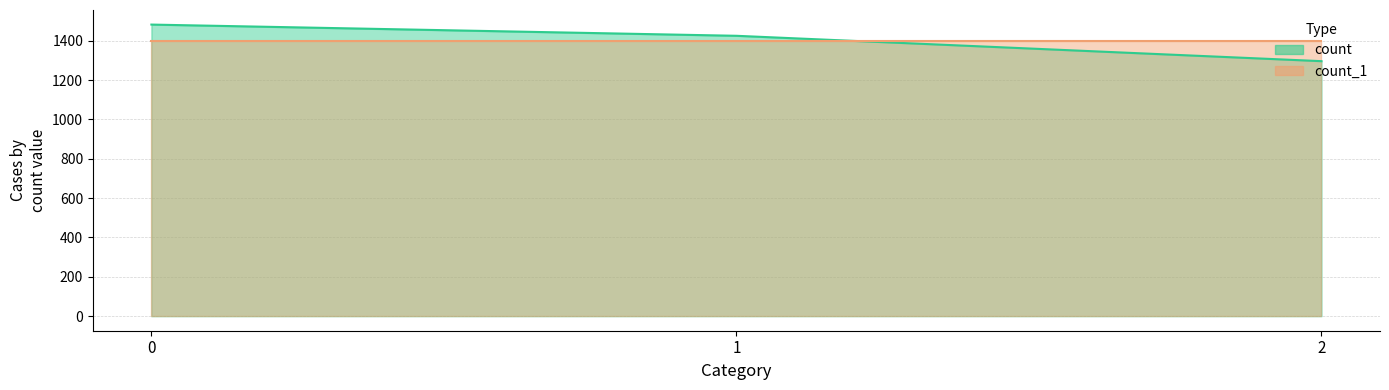

Count the number of values greater than 1425.

1